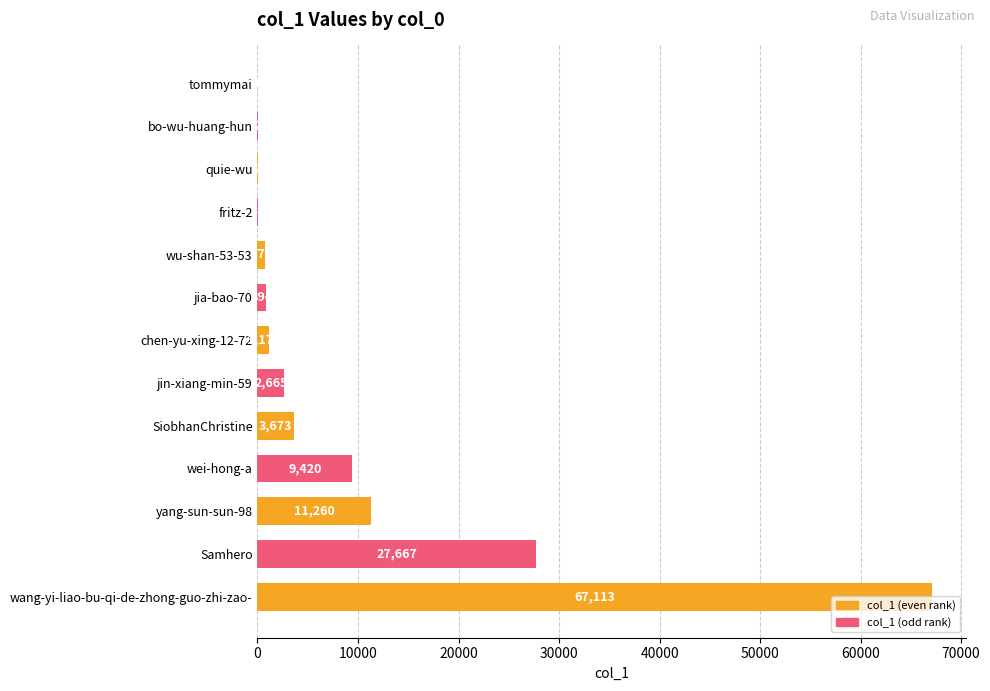

What is the maximum value shown in the chart?

67113